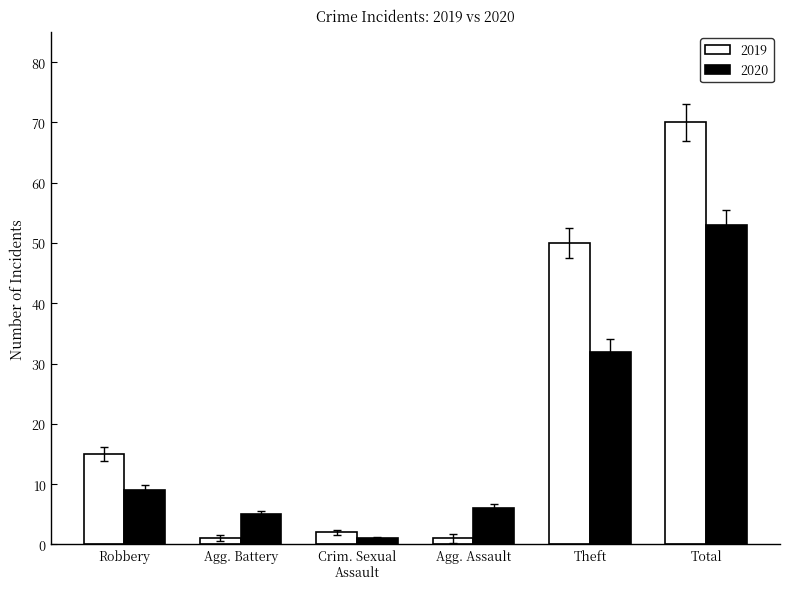

Reading left to right, extract all data points from this chart.

2019: 15	1	2	1	50	70
2020: 9	5	1	6	32	53